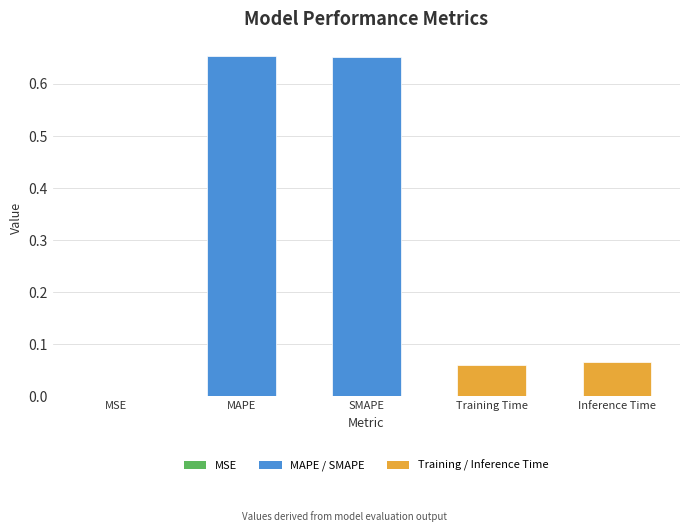

Which has a higher value, Inference Time or SMAPE?

SMAPE